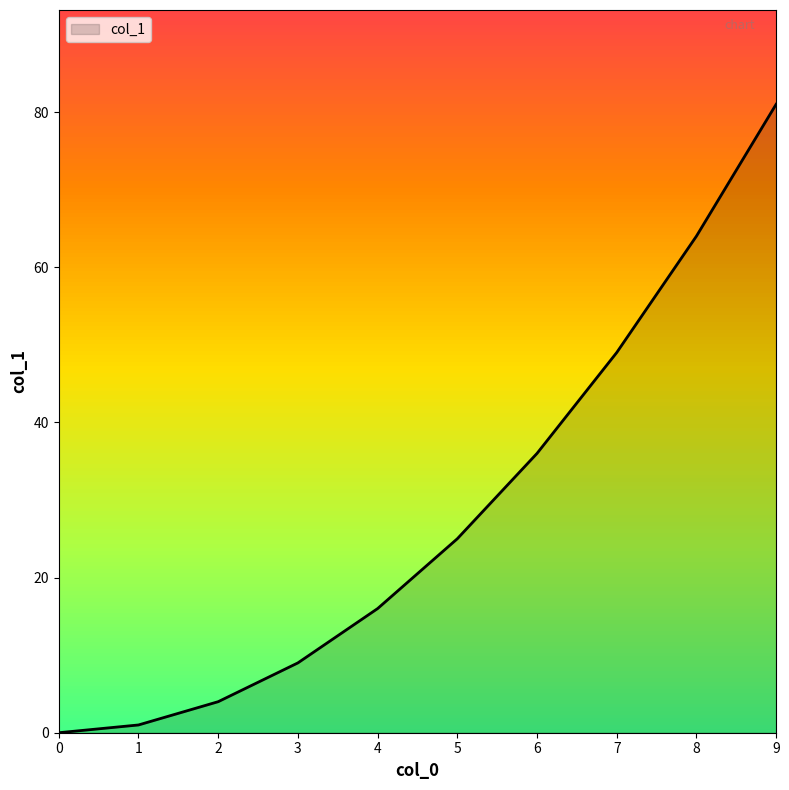

What is the sum of all values?

285